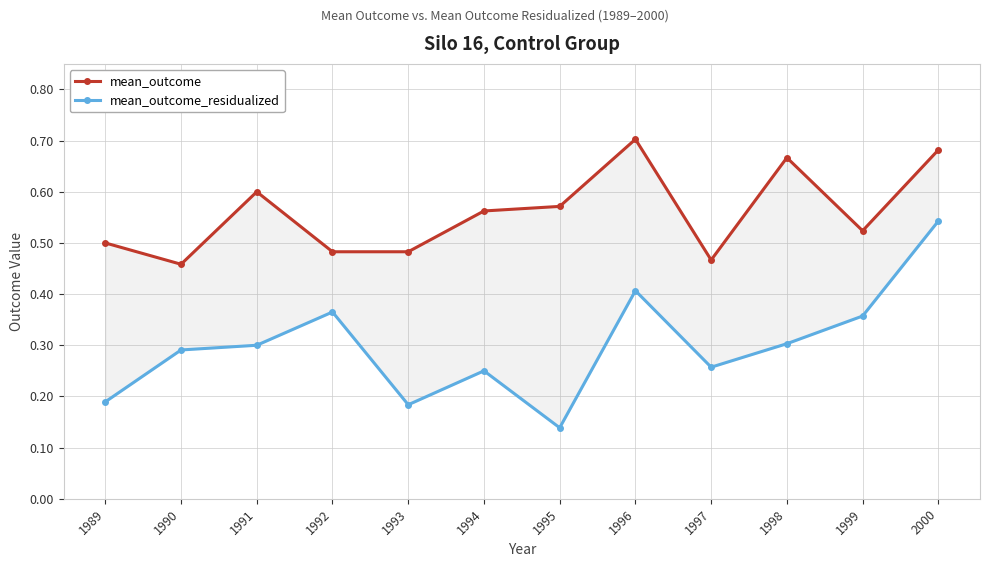

What is the sum of all mean_outcome_residualized values?

3.6